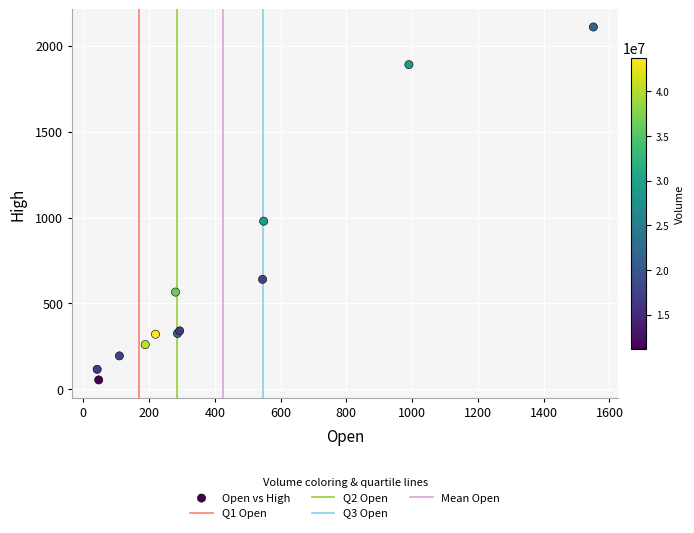

What Y value in the scatter plot is closest to 1081?

978.6